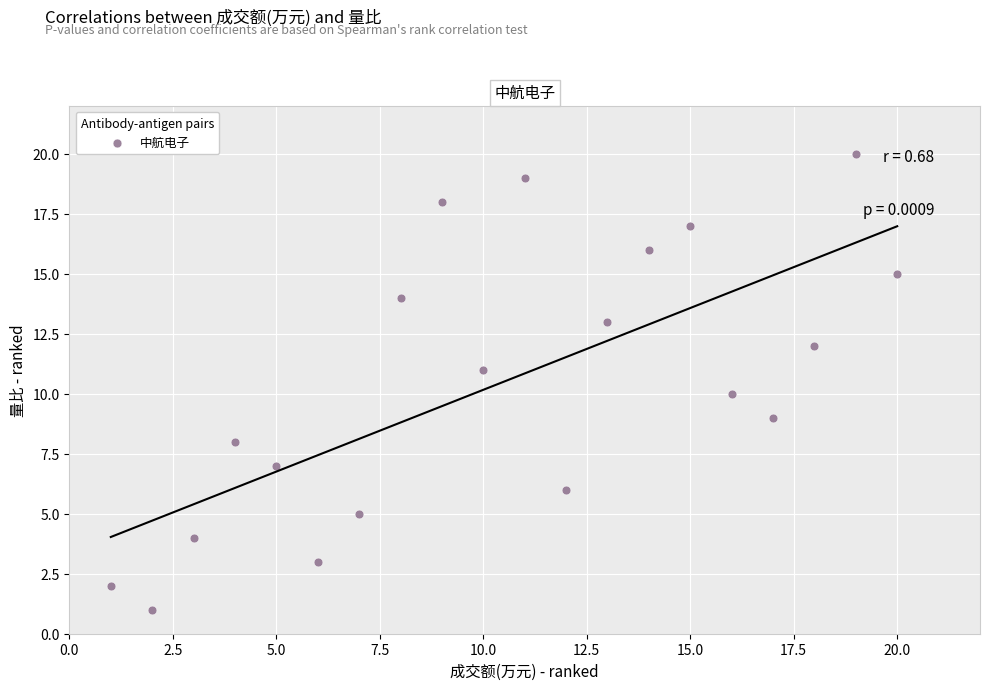

What is the range of X values (max minus min)?

19